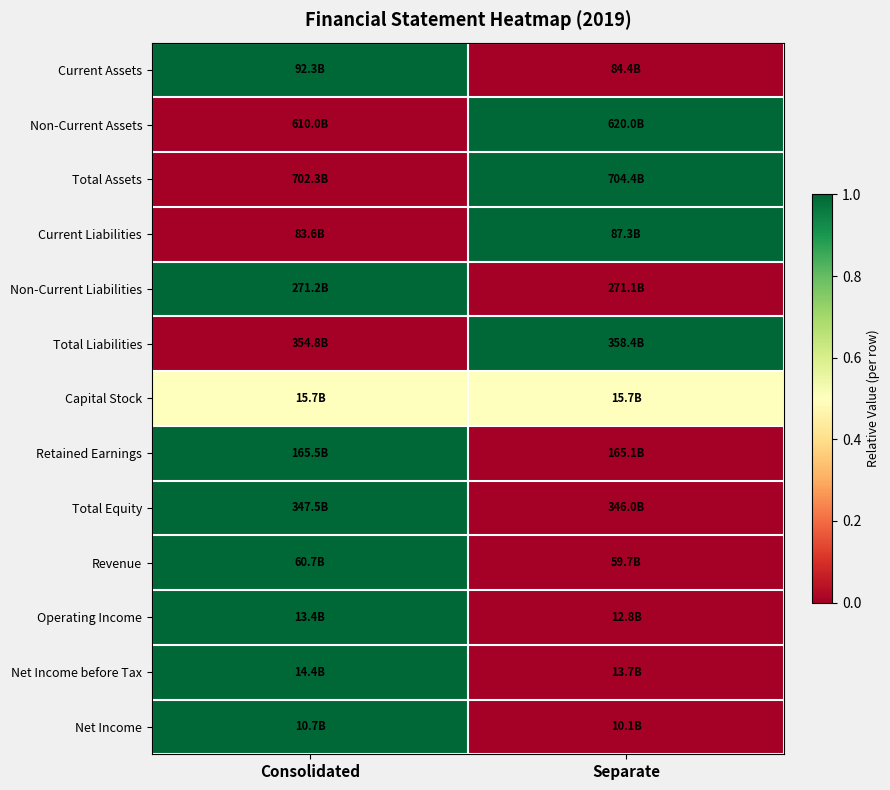

Reading left to right, list all the values displayed in this chart.

Current Assets: Consolidated=1.0	Separate=0.0
Non-Current Assets: Consolidated=0.0	Separate=1.0
Total Assets: Consolidated=0.0	Separate=1.0
Current Liabilities: Consolidated=0.0	Separate=1.0
Non-Current Liabilities: Consolidated=1.0	Separate=0.0
Total Liabilities: Consolidated=0.0	Separate=1.0
Capital Stock: Consolidated=0.5	Separate=0.5
Retained Earnings: Consolidated=1.0	Separate=0.0
Total Equity: Consolidated=1.0	Separate=0.0
Revenue: Consolidated=1.0	Separate=0.0
Operating Income: Consolidated=1.0	Separate=0.0
Net Income before Tax: Consolidated=1.0	Separate=0.0
Net Income: Consolidated=1.0	Separate=0.0